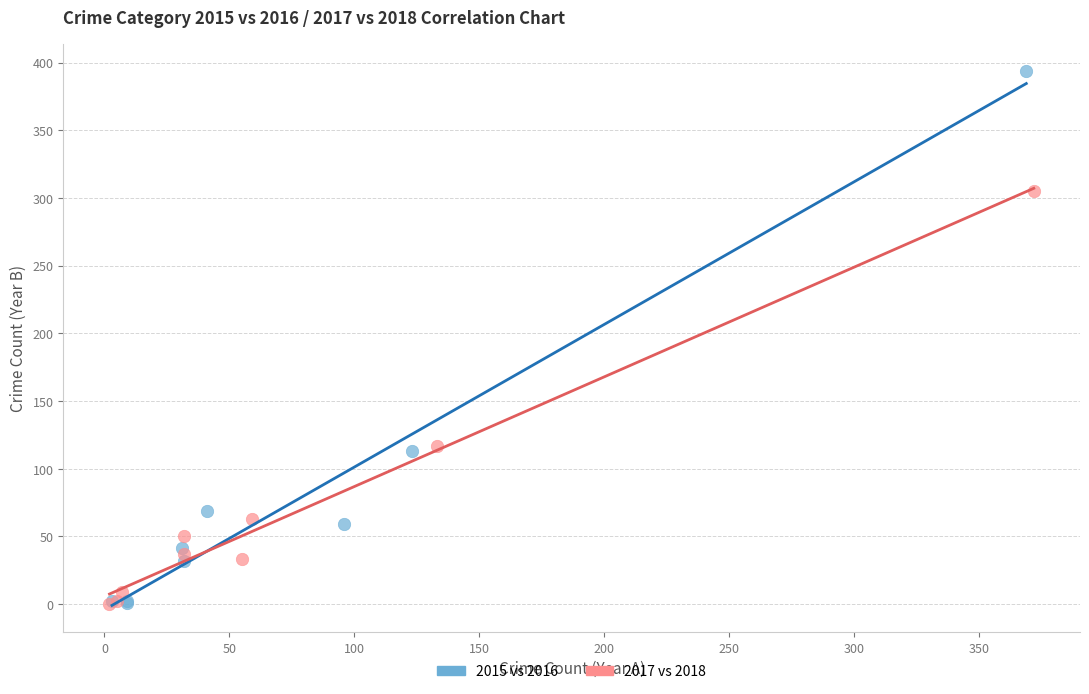

Which series has the widest spread of Y values?

2015 vs 2016